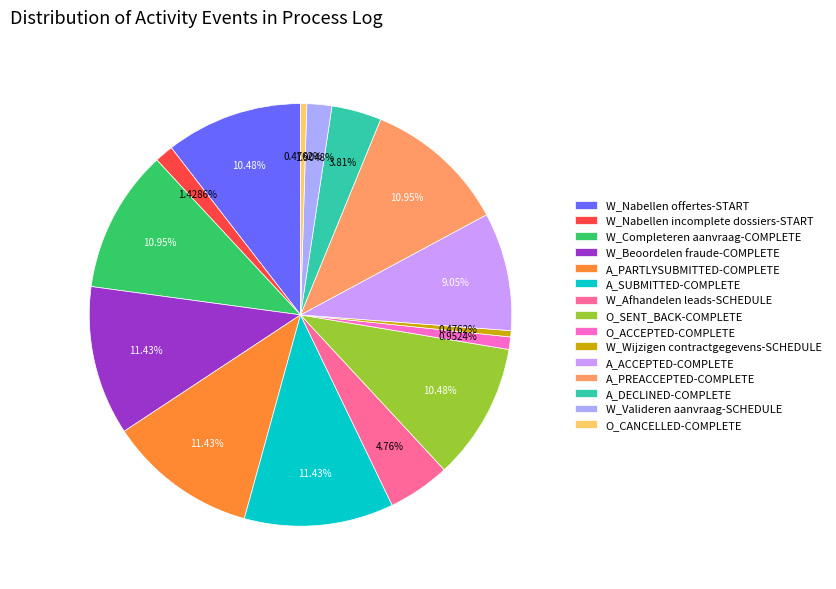

Count the number of slices in the pie.

15